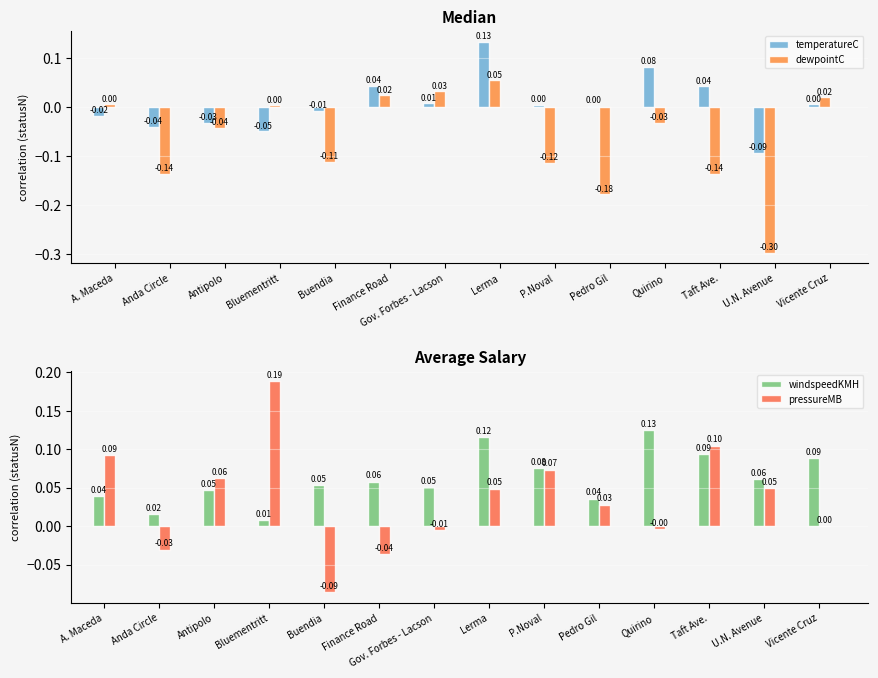

What is the label of the 9th bar from the right?

Finance Road